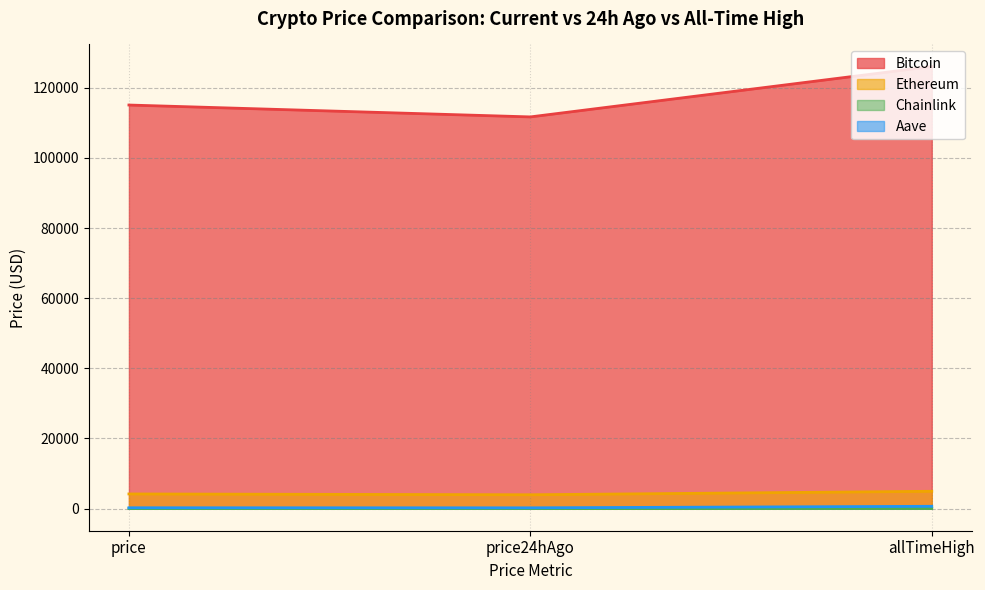

At which label does Ethereum reach its minimum?

price24hAgo